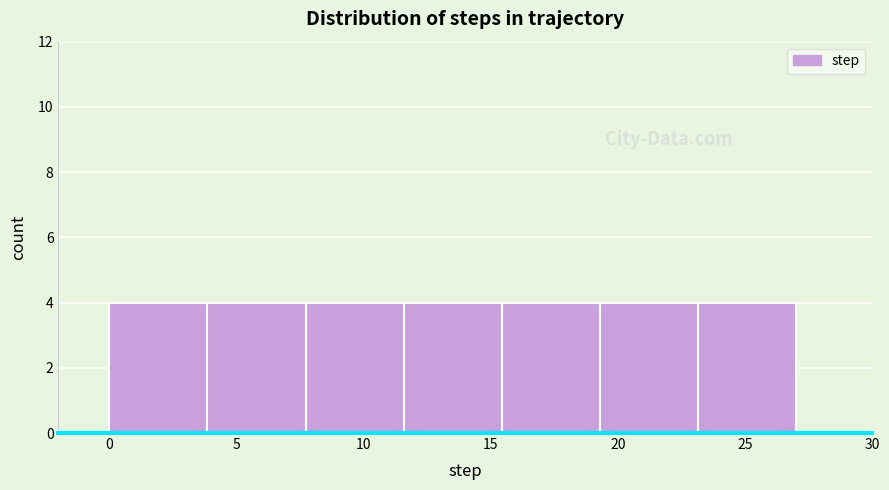

Reading left to right, list every bar in this chart as the range it spans on the x-axis followed by its height. Neither the bar edges nor the heights are printed on the chart, so give them approximately, as read against the axes.

0.0 to 4.0: 4
4.0 to 7.5: 4
7.5 to 11.5: 4
11.5 to 15.5: 4
15.5 to 19.5: 4
19.5 to 23.0: 4
23.0 to 27.0: 4